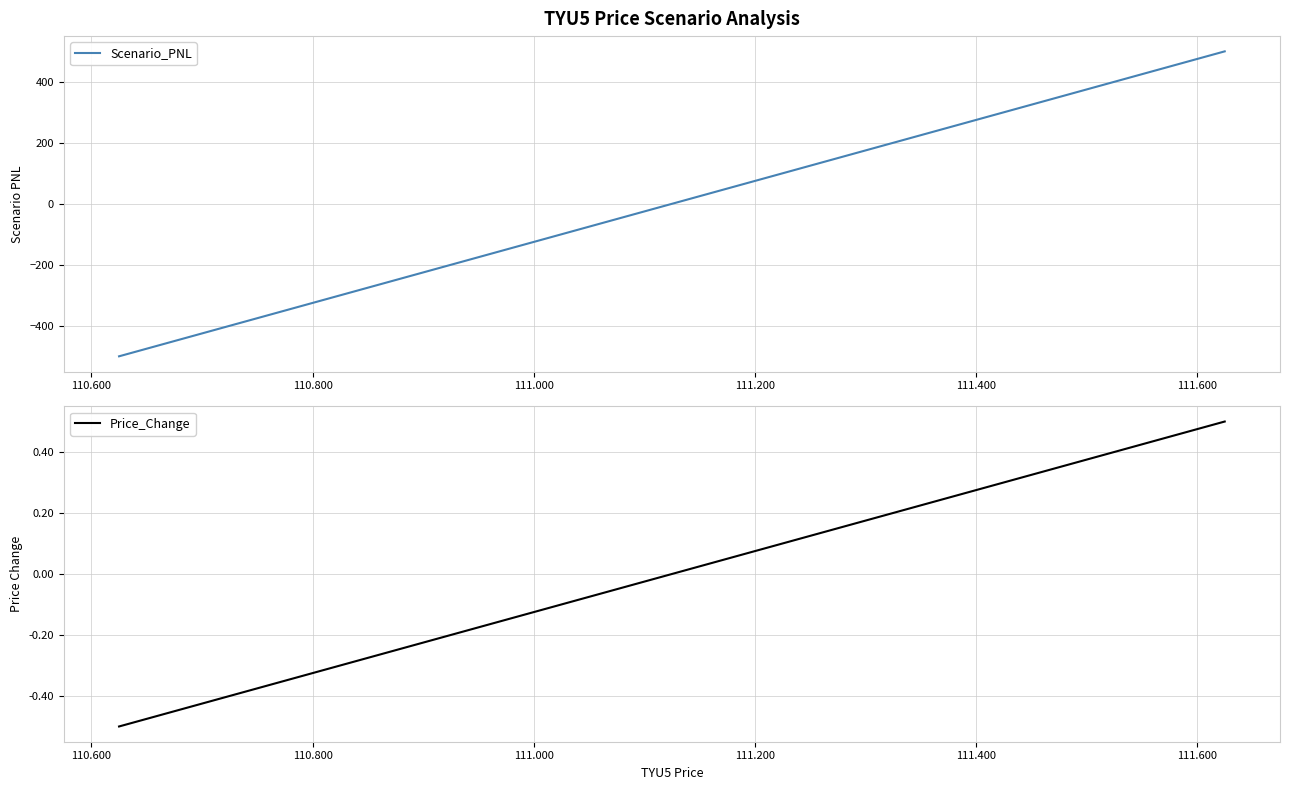

How many lines are shown in the chart?

2